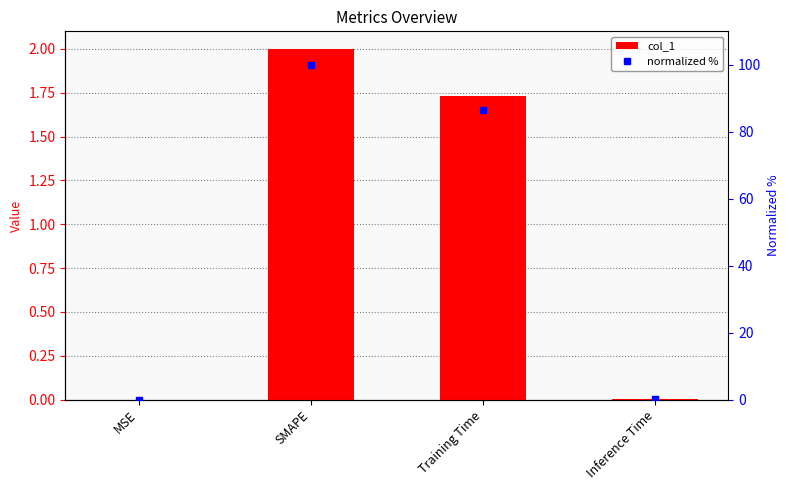

Rank the series at MSE from highest to lowest value.

normalized %, col_1